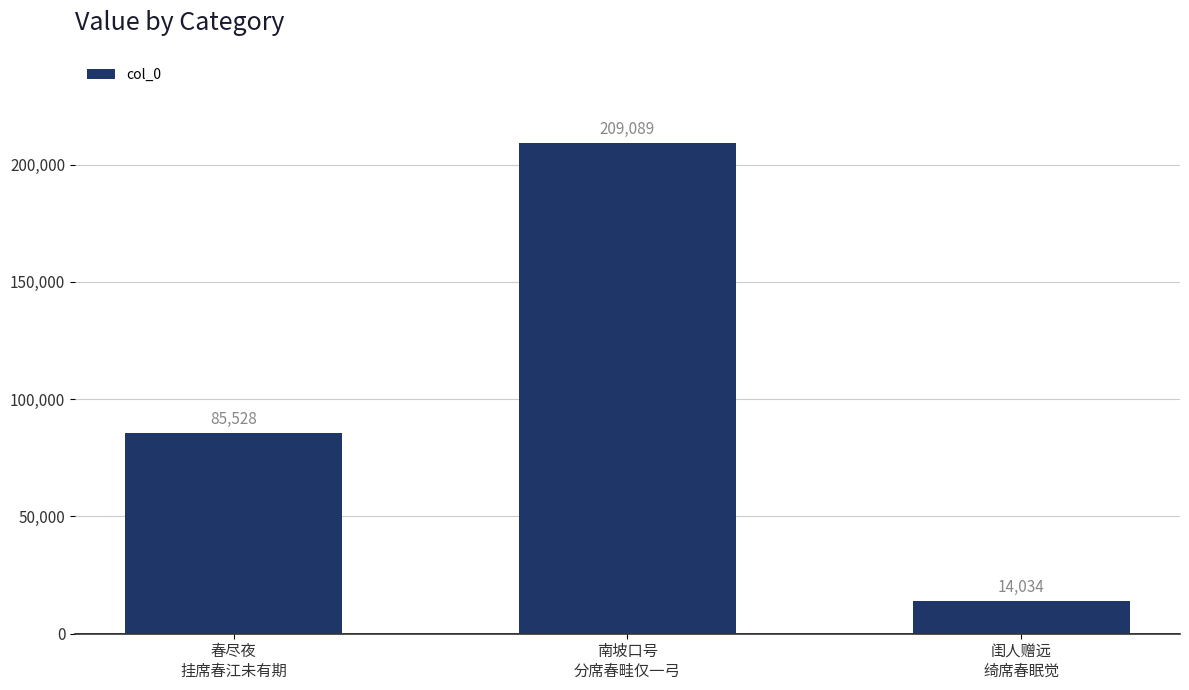

What is the maximum value shown in the chart?

209089